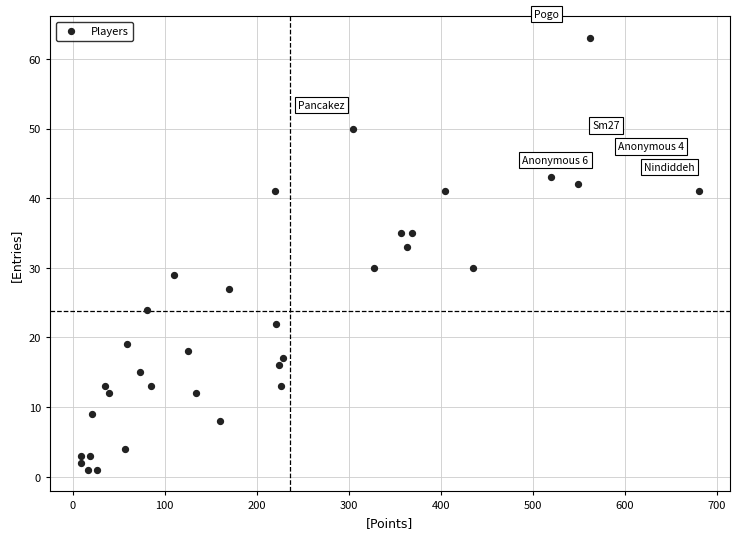

What Y value in the scatter plot is closest to 32?

33